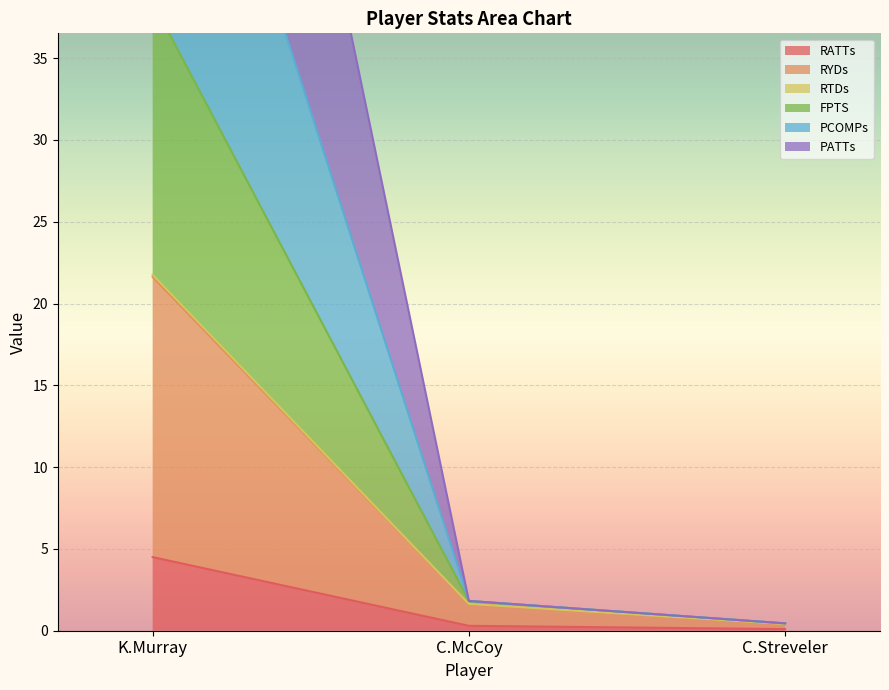

The value of PCOMPs at C.Streveler is 0.6. True or false?

False